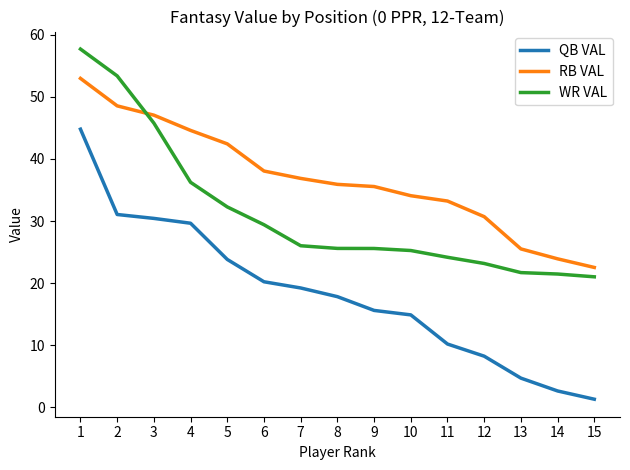

Is the value of WR VAL at 15 greater than the value of QB VAL at 3?

No